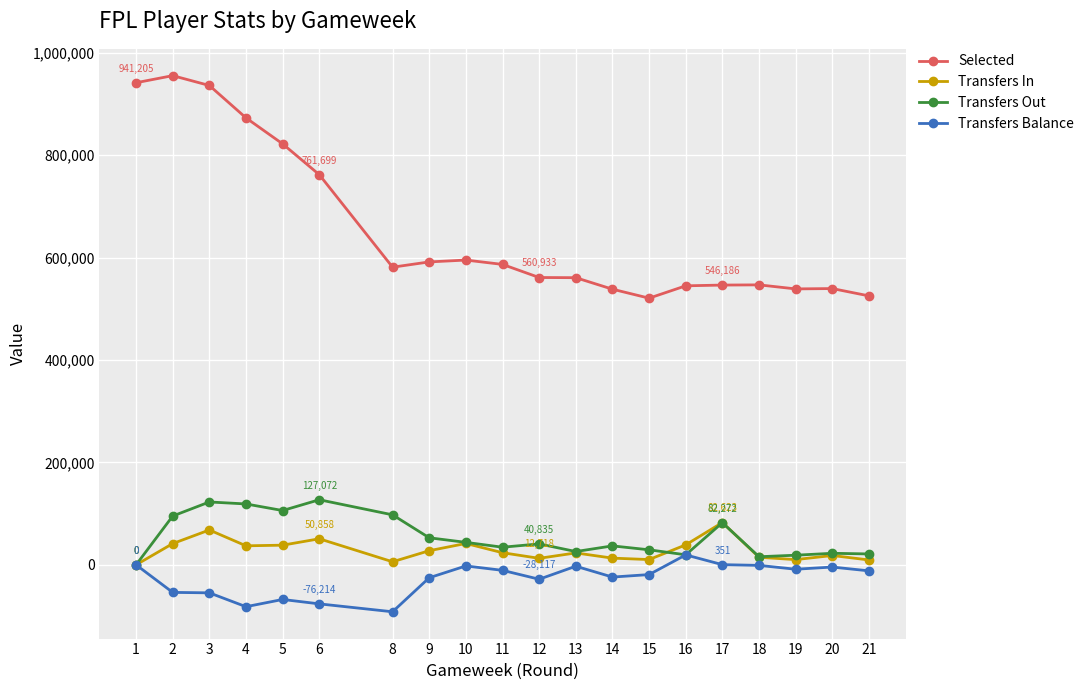

True or false: Selected and Transfers Balance cross at least once.

False